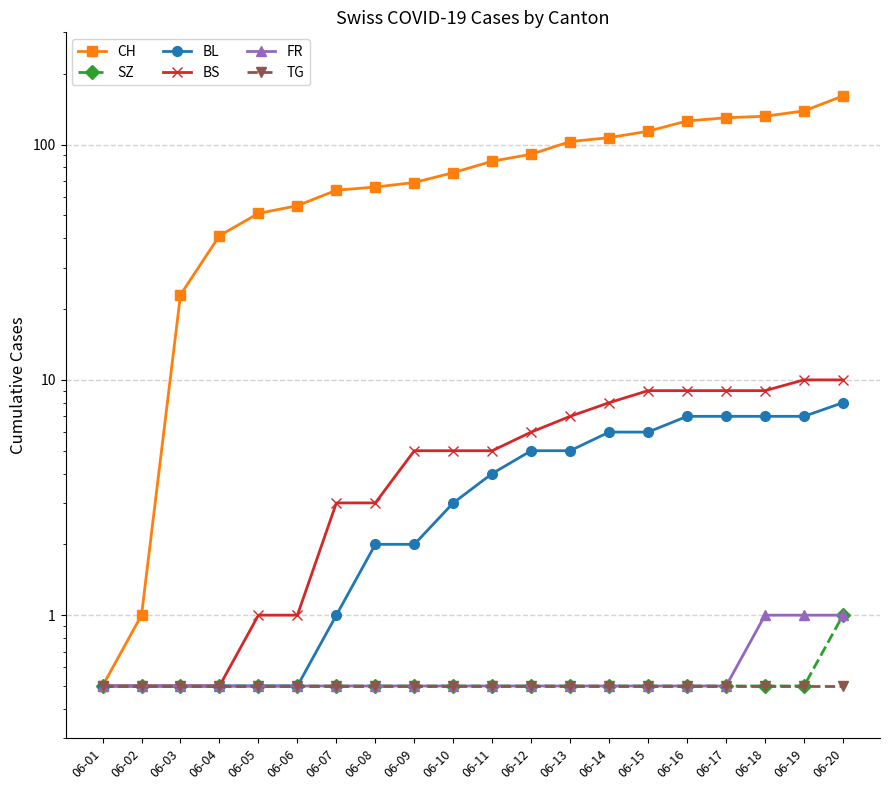

Which label corresponds to the smallest value in the chart?

06-01